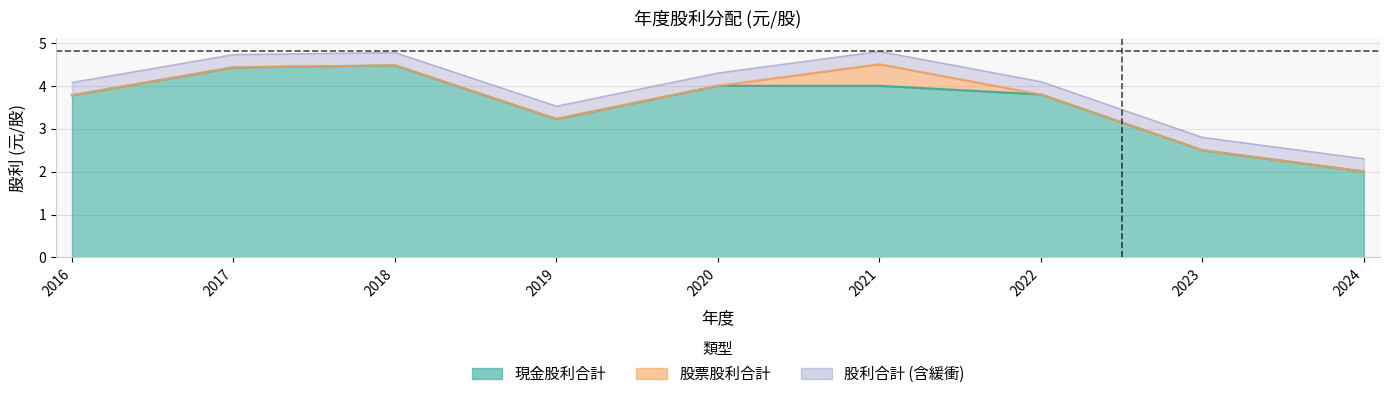

At which category does 現金股利合計 reach its first local peak?

2018